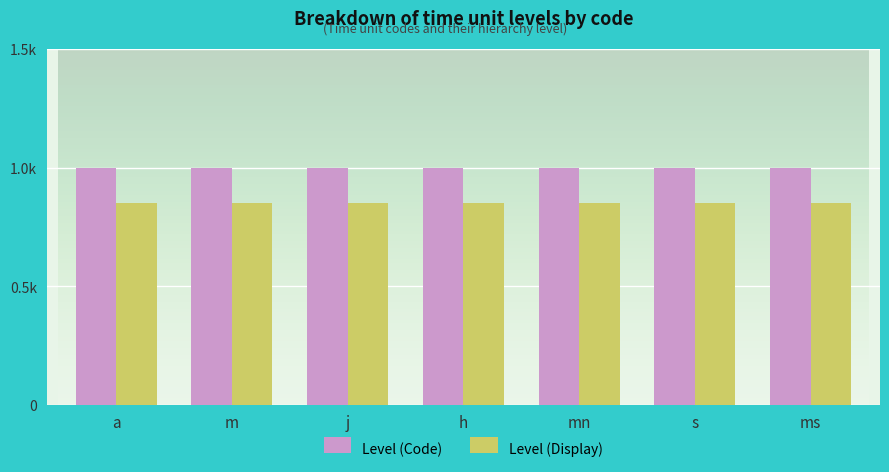

At which category does the chart reach its minimum across all series?

a